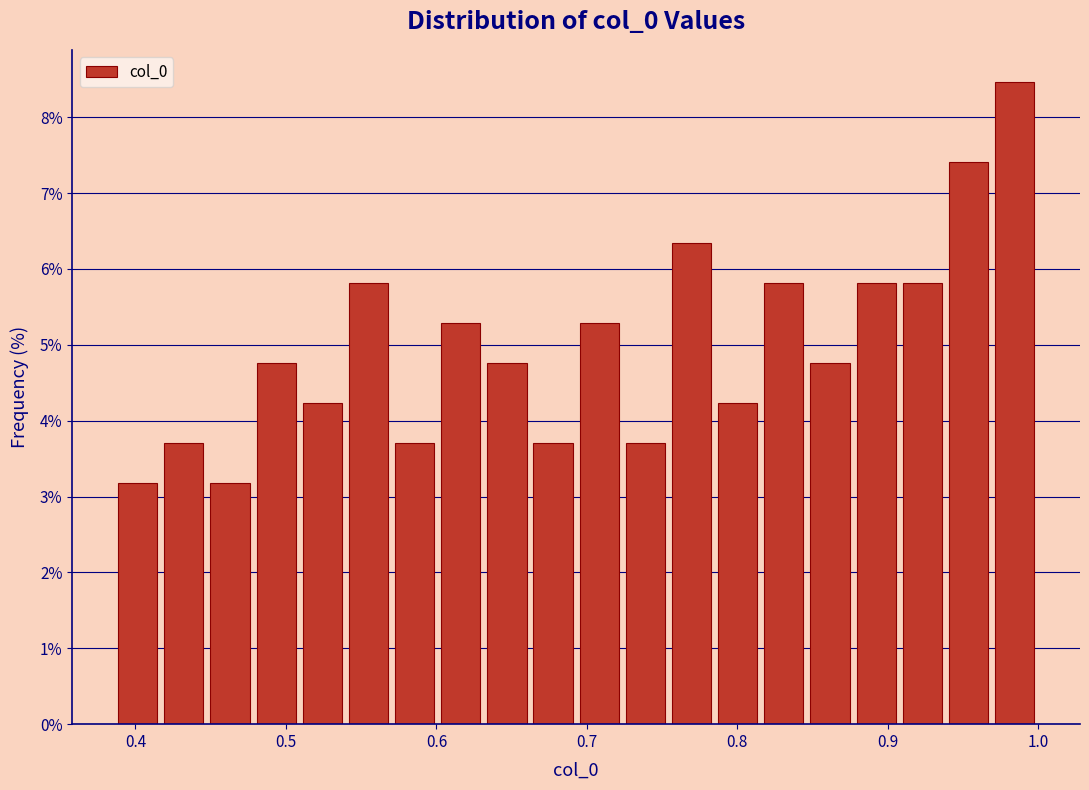

Around what value on the x-axis is the tallest bar? Give the approximate position of its centre, as read against the axis.

0.98